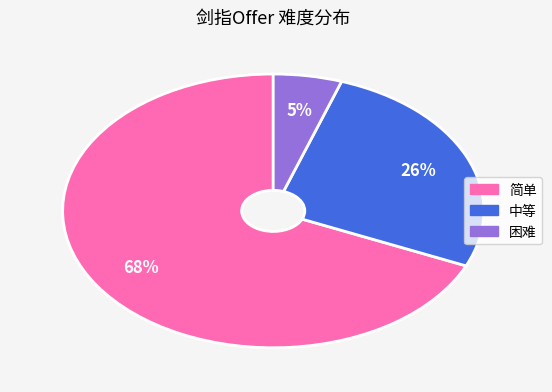

Count the number of slices in the pie.

3